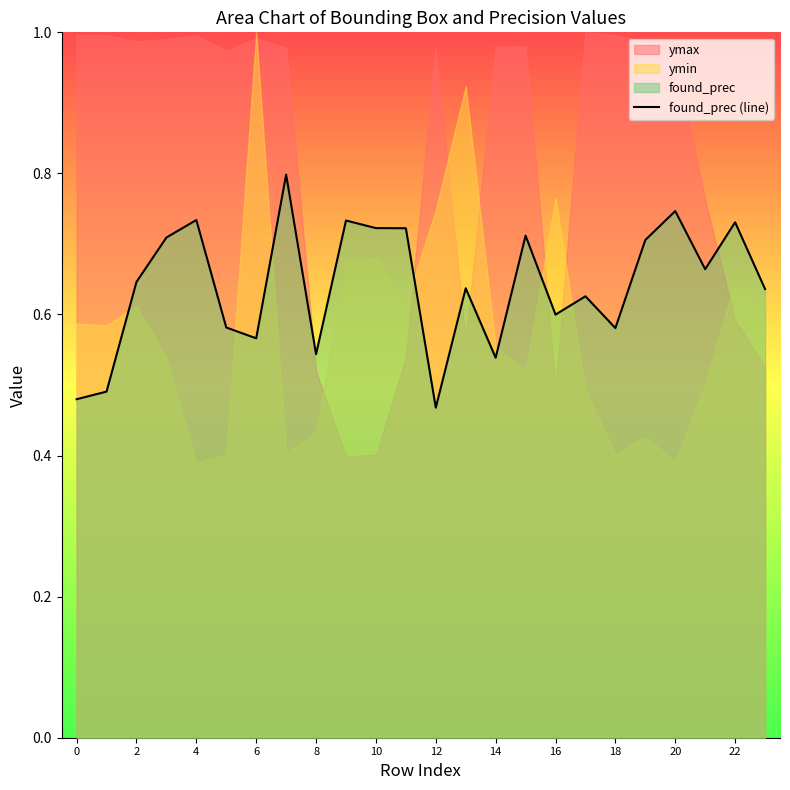

The found_prec (line) series shows 1.0 at 16. True or false?

False